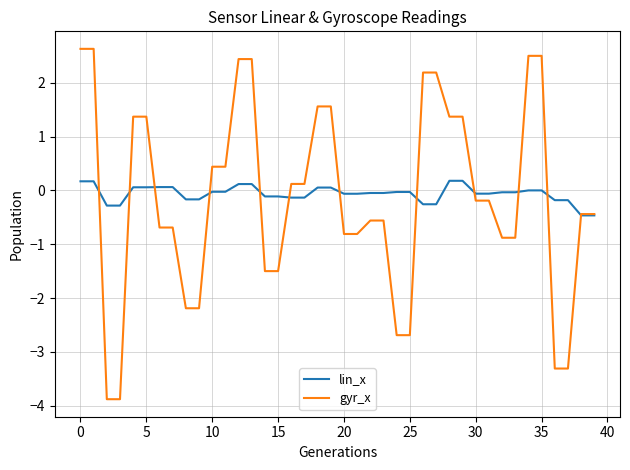

Rank the series by their maximum value, from lowest to highest.

lin_x, gyr_x